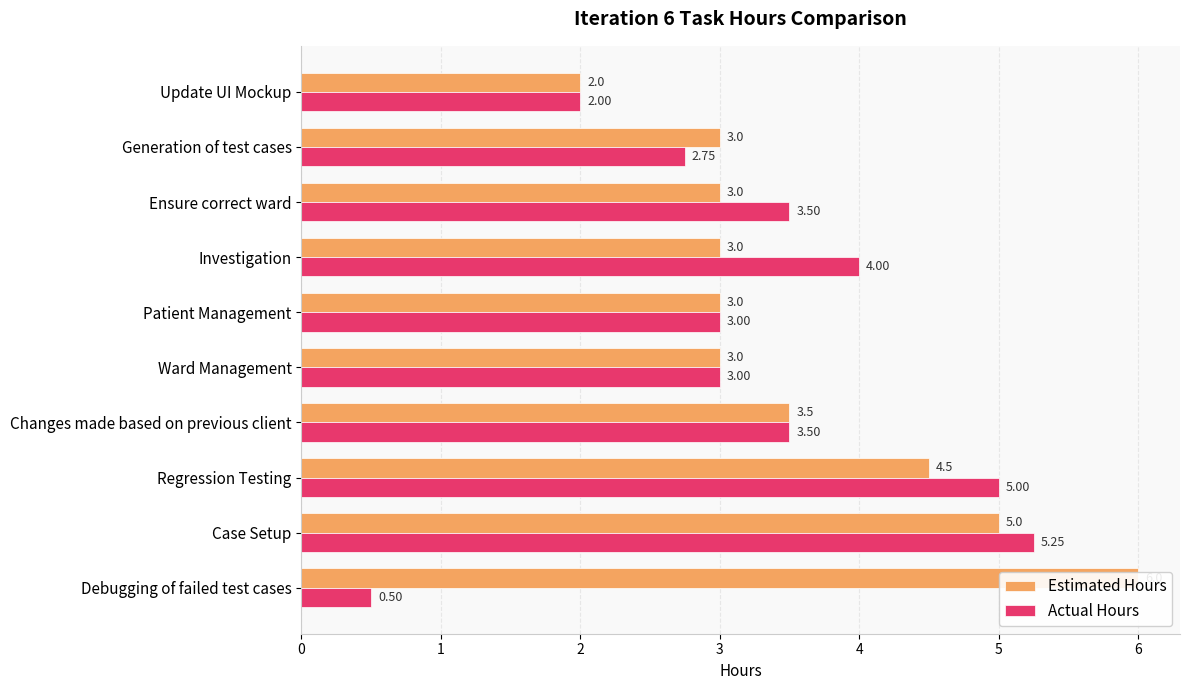

What is the minimum value for Actual Hours?

0.5